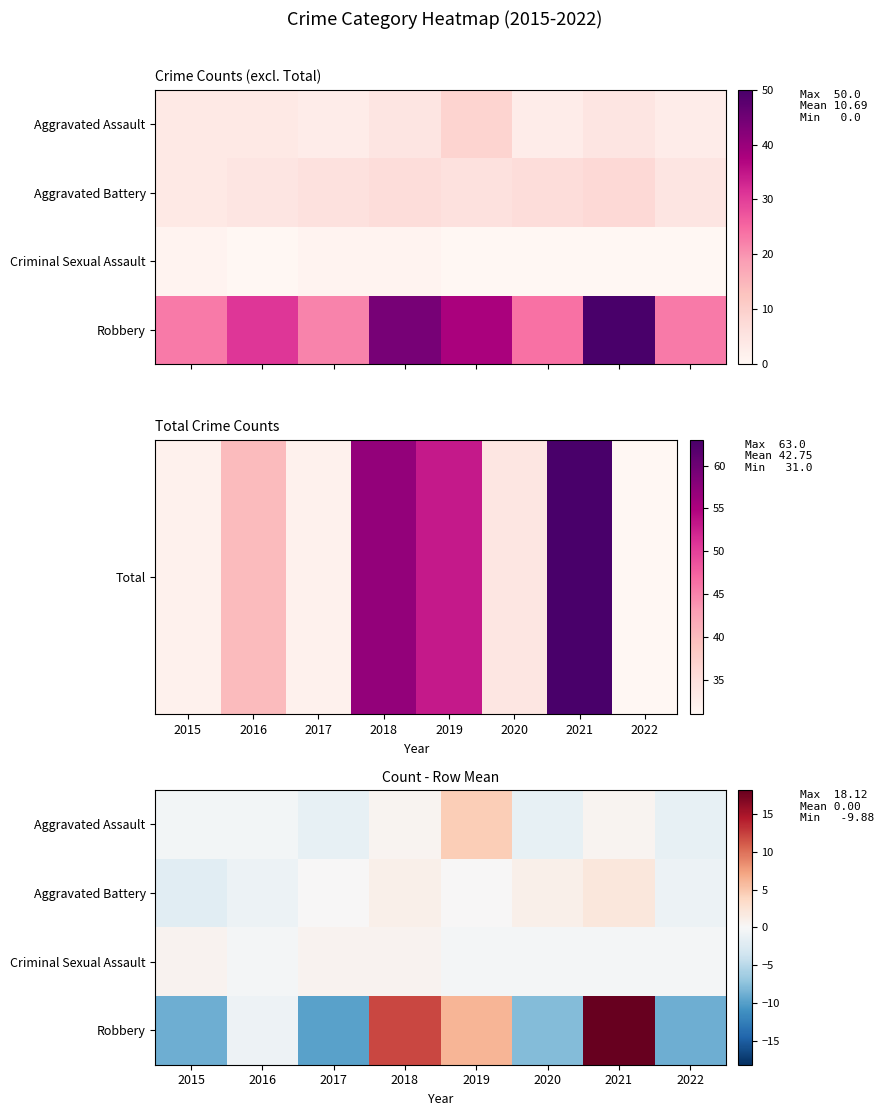

At which category is the sum across all series the highest?

2021